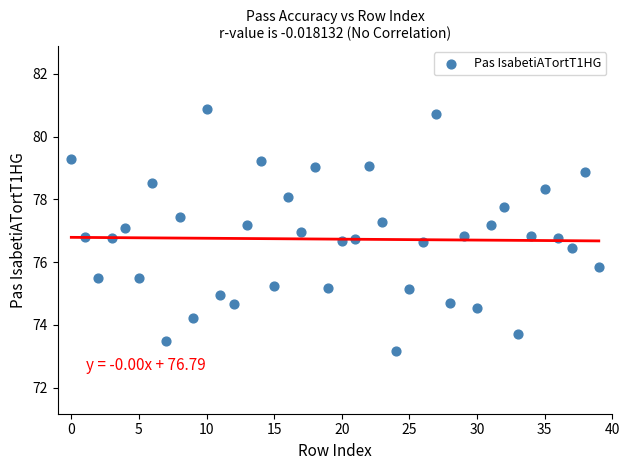

What is the range of Y values (max minus min)?

7.7